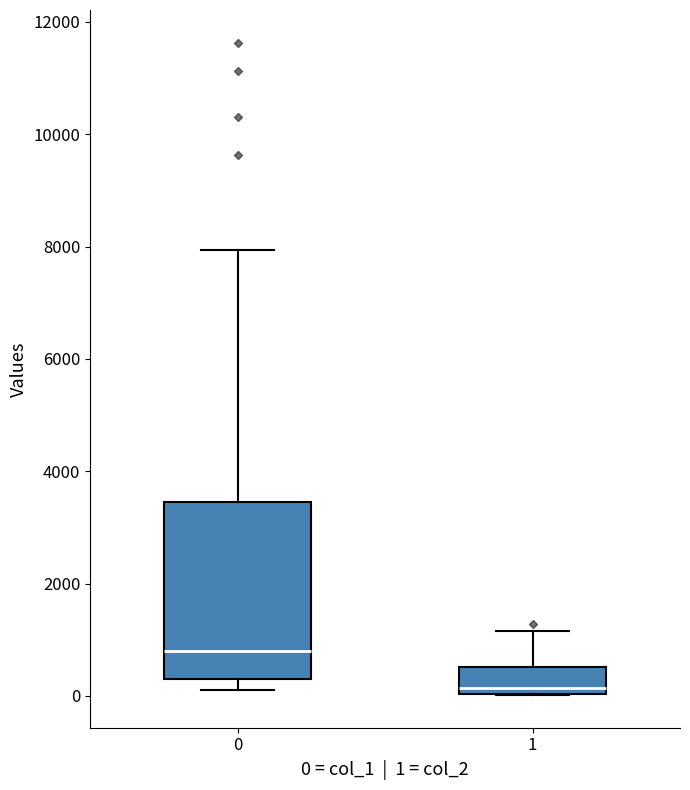

Reading left to right, read every box against the y-axis: the position of its median line, the range the box covers, and the ends of its whiskers. The values are not printed on the chart, so give them approximately, as read against the axis.

0: median 800, box 200 to 3400, whiskers 200 (just below the box's lower edge) to 8000
1: median 200, box 0 to 600, whiskers 0 to 1200